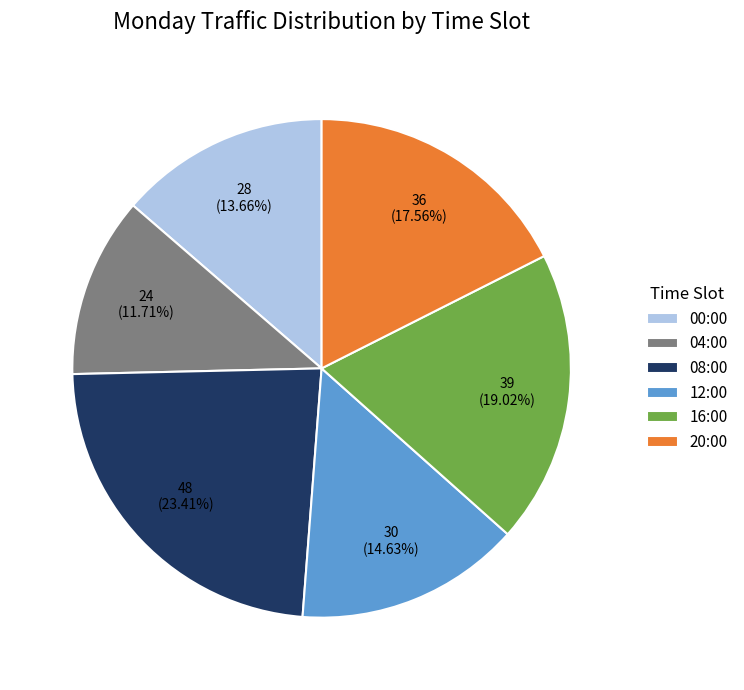

What percentage do 08:00 and 04:00 together represent?

35.1%